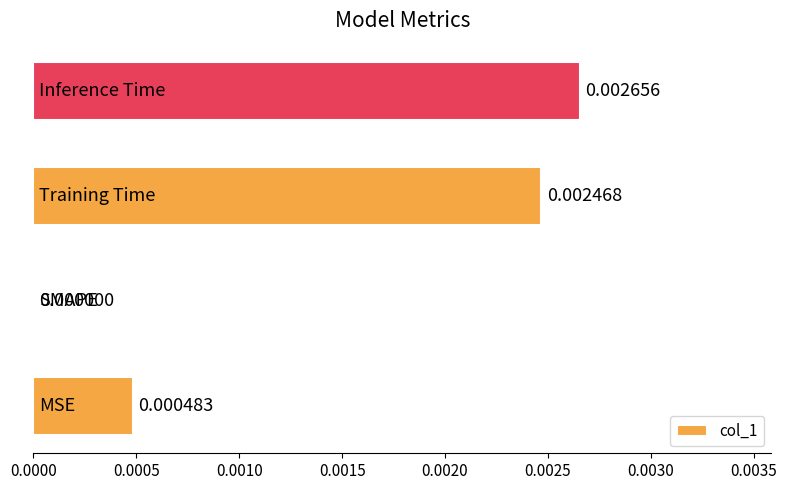

How many values are above zero?

3